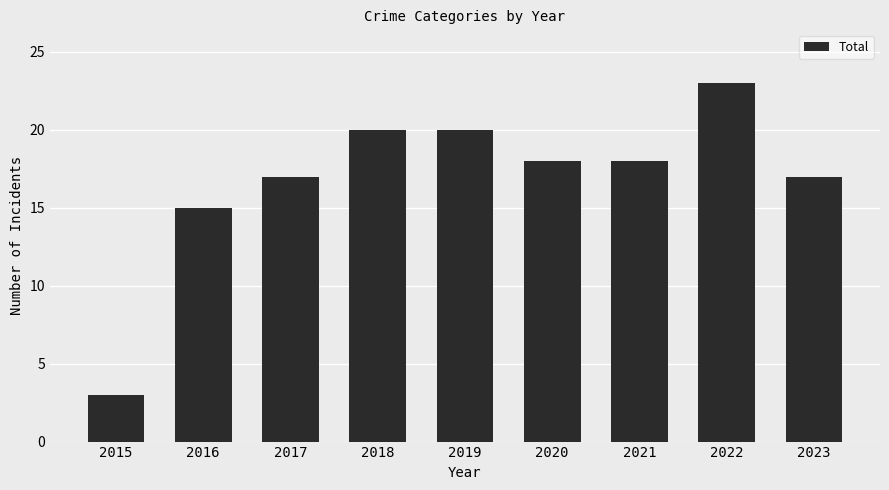

Is it true that the value at 2017 is 9?

False